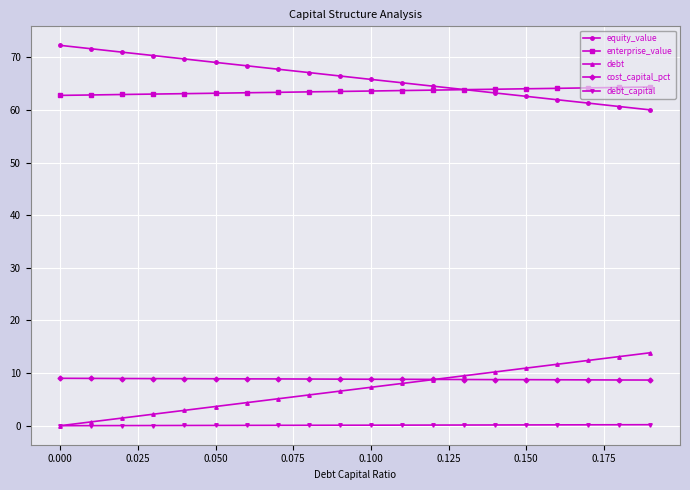

True or false: debt and equity_value intersect in this chart.

False